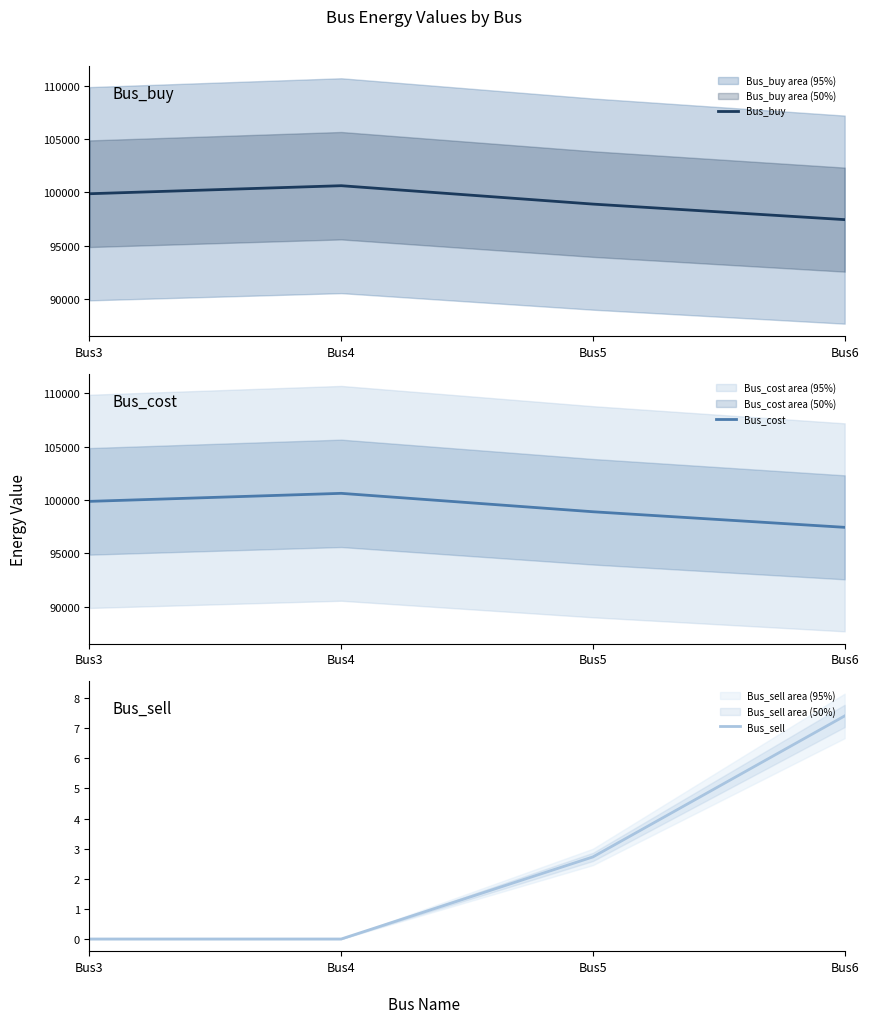

True or false: Bus_sell and Bus_cost intersect in this chart.

False